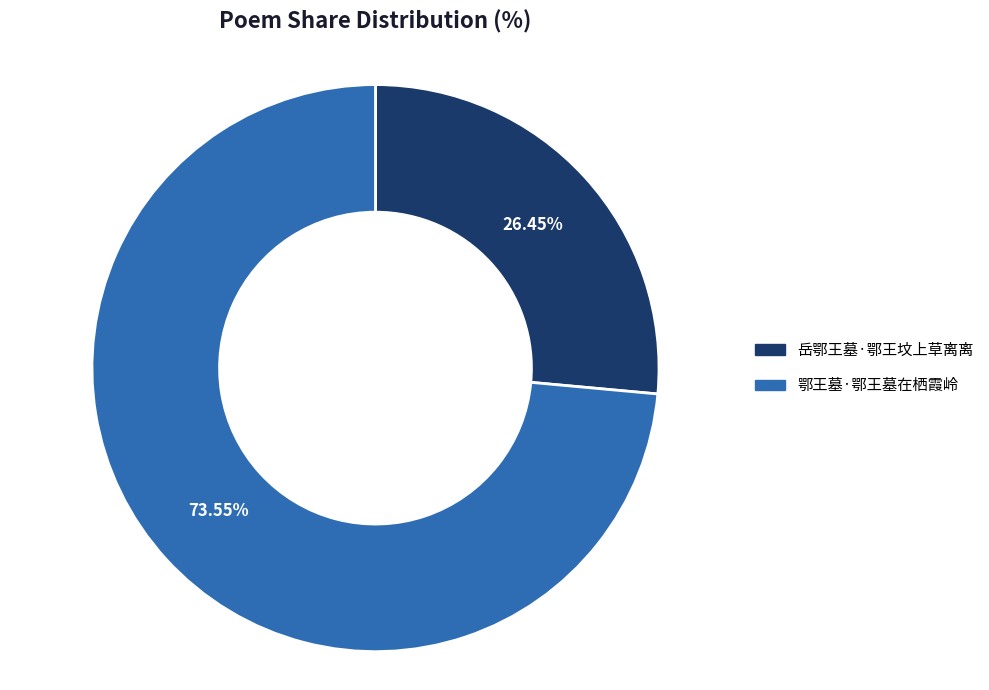

To the nearest percent, what percentage of the pie is 岳鄂王墓·鄂王坟上草离离?

26%